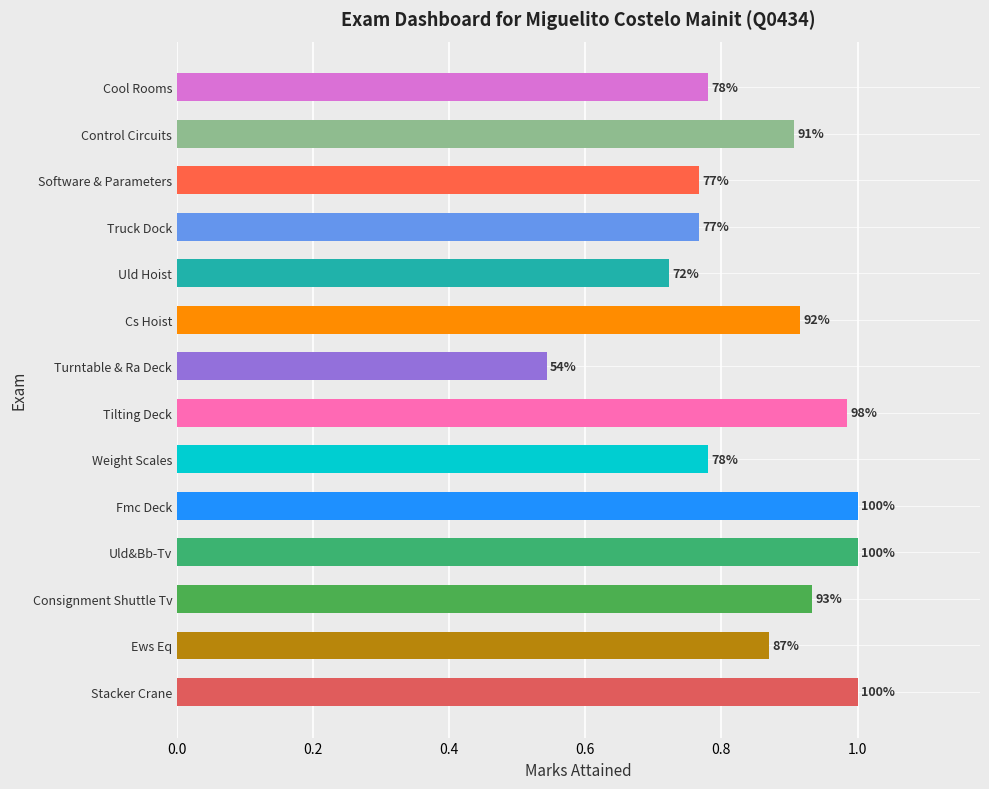

Where is the data nearest to the value 0?

Turntable & Ra Deck